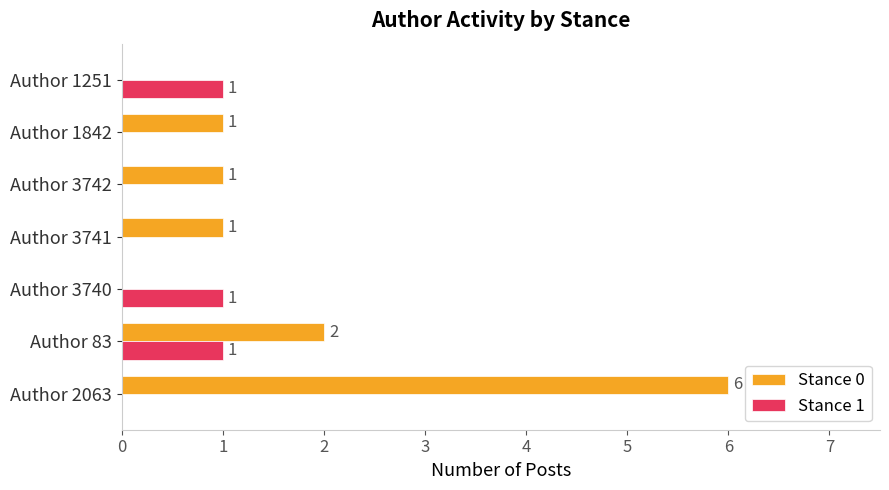

The Stance 0 series shows 1 at Author 1842. True or false?

True